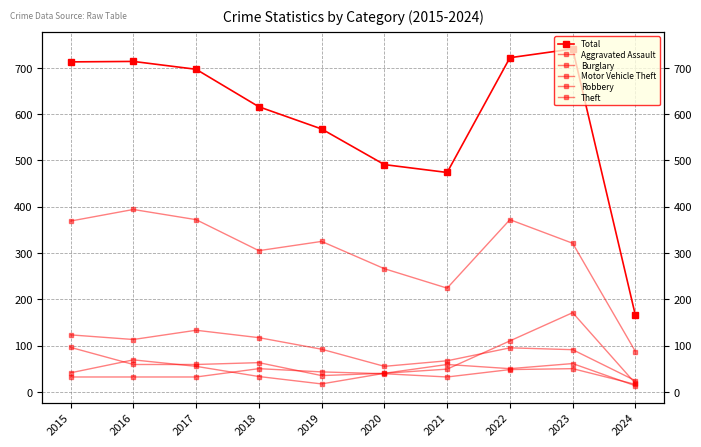

What is the value of the Theft point at the 7th from the left?

224